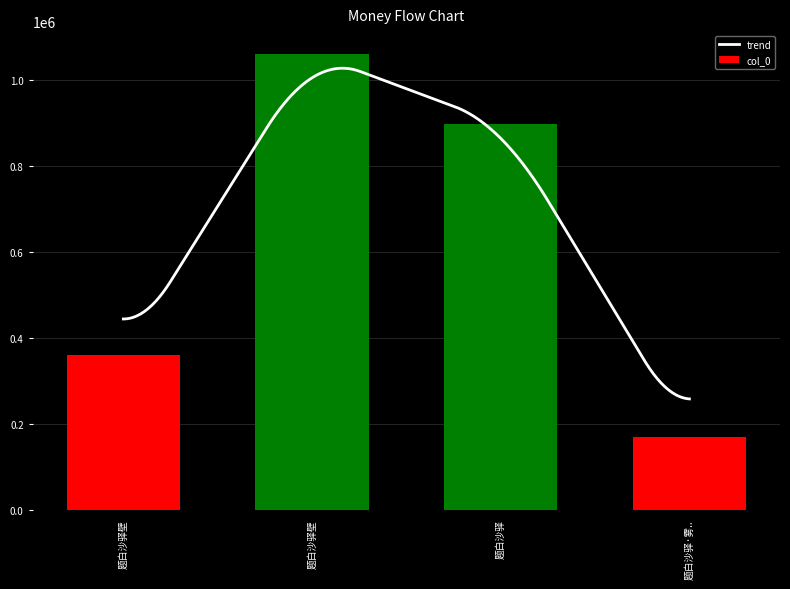

What is the minimum value shown in the chart?

171569